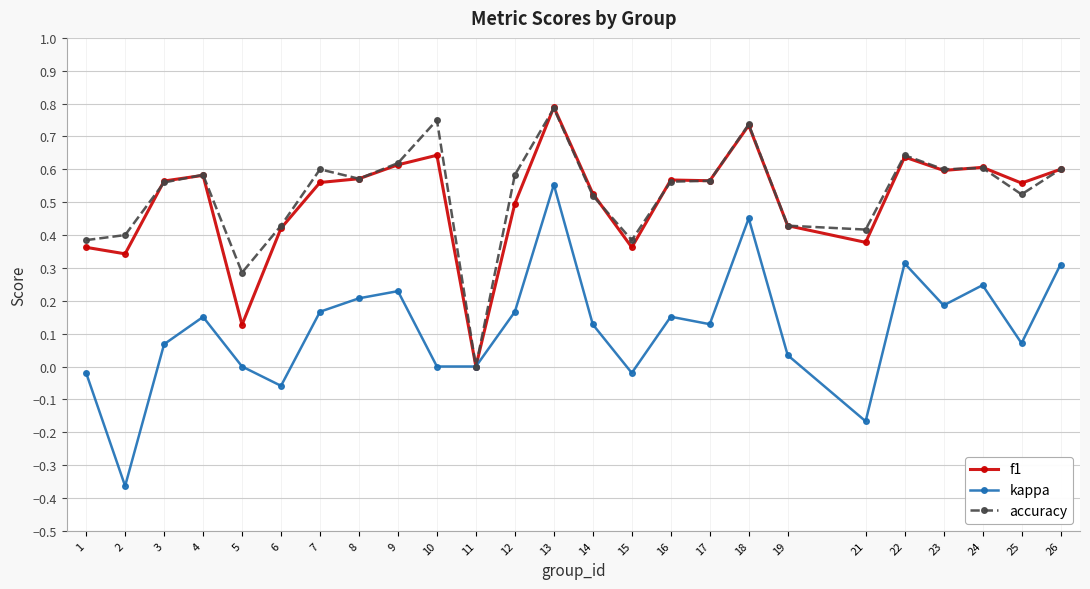

At which category does kappa reach its first local valley?

2